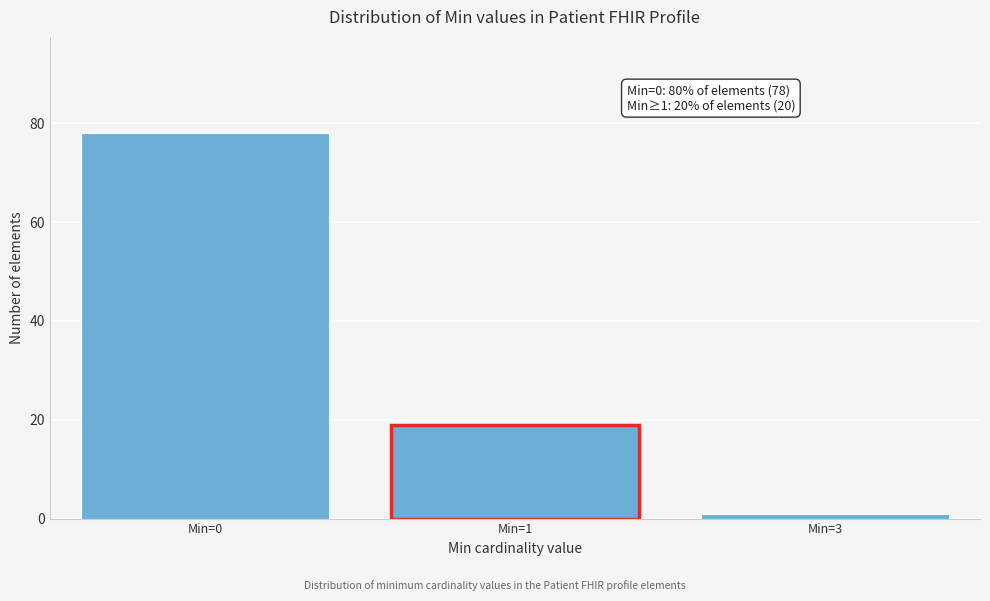

Reading left to right, extract all data points from this chart.

Min=0=78	Min=1=19	Min=3=1